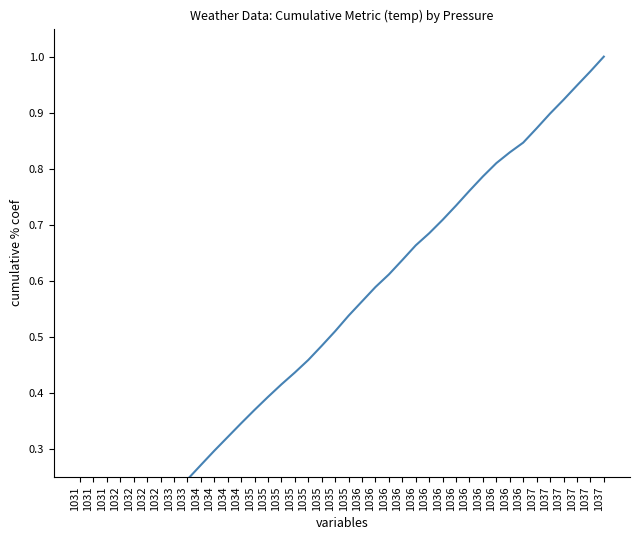

Does the chart have visible grid lines?

No